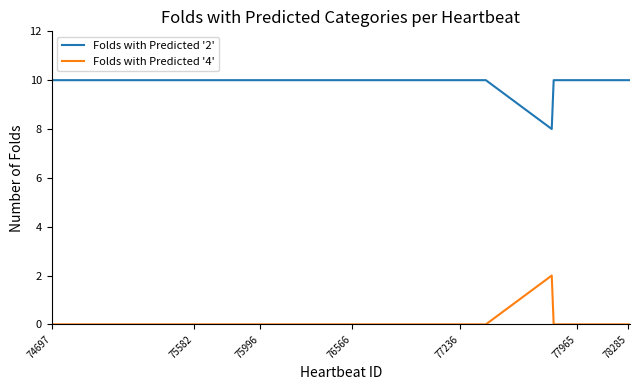

Which series has the largest total across all categories?

Folds with Predicted '2'